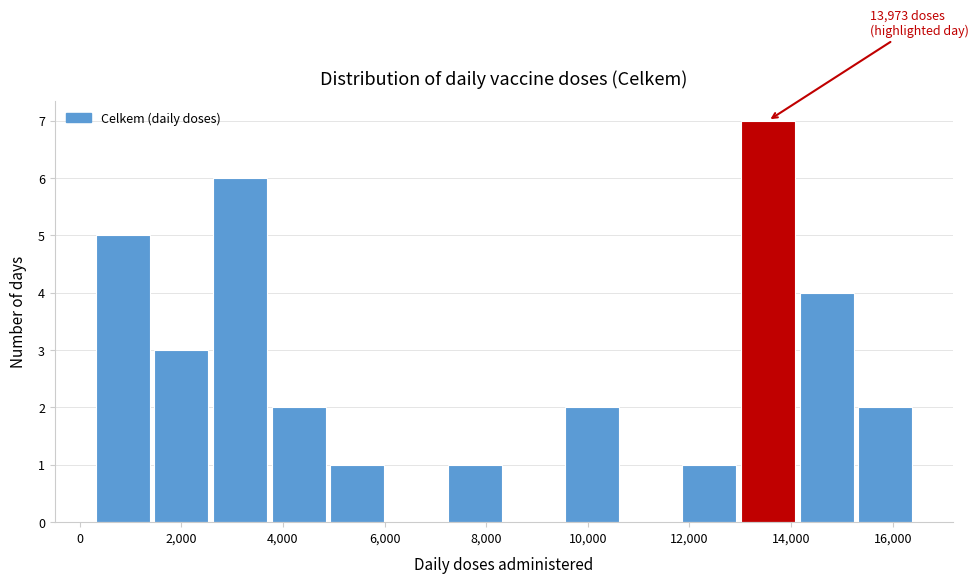

Over which range of the x-axis is the bar tallest?

13000 to 14200